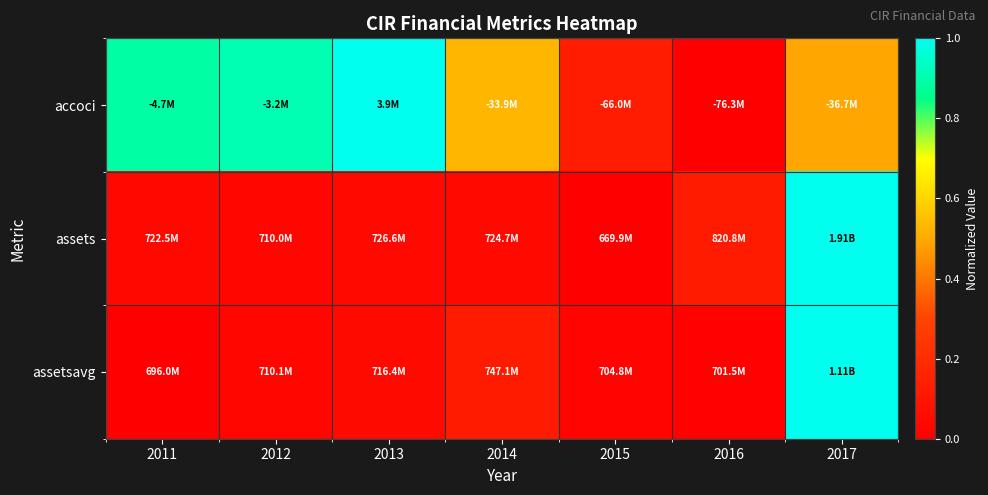

Reading right to left, transcribe all the data shown in this chart.

accoci: 2017=0.5	2016=0.0	2015=0.1	2014=0.5	2013=1.0	2012=0.9	2011=0.9
assets: 2017=1.0	2016=0.1	2015=0.0	2014=0.0	2013=0.0	2012=0.0	2011=0.0
assetsavg: 2017=1.0	2016=0.0	2015=0.0	2014=0.1	2013=0.0	2012=0.0	2011=0.0